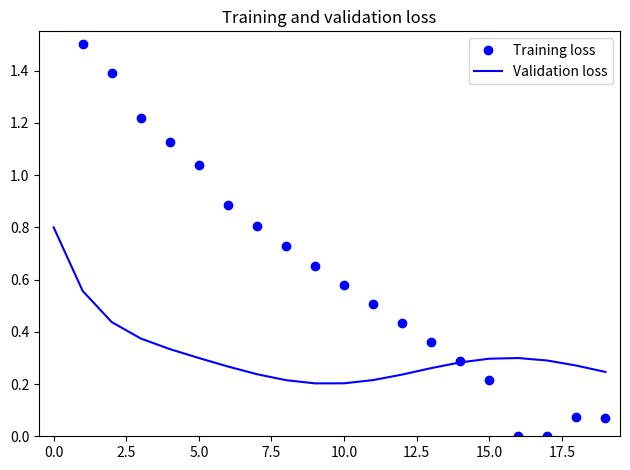

Rank the series by their maximum value, from lowest to highest.

Validation loss, Training loss